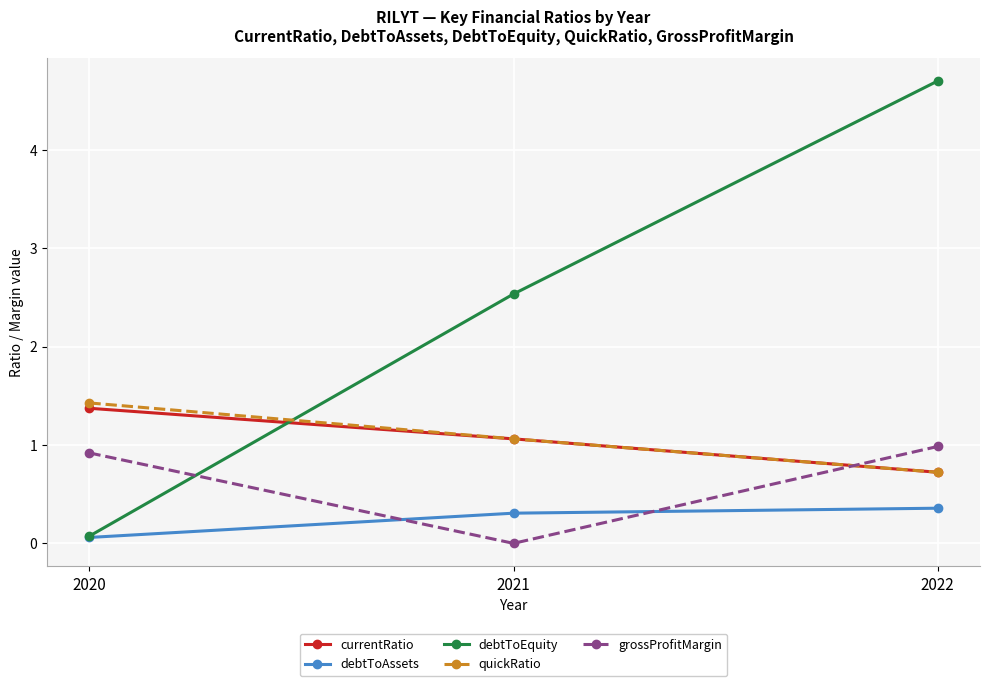

Is it true that debtToEquity equals 3.5 at 2021?

False